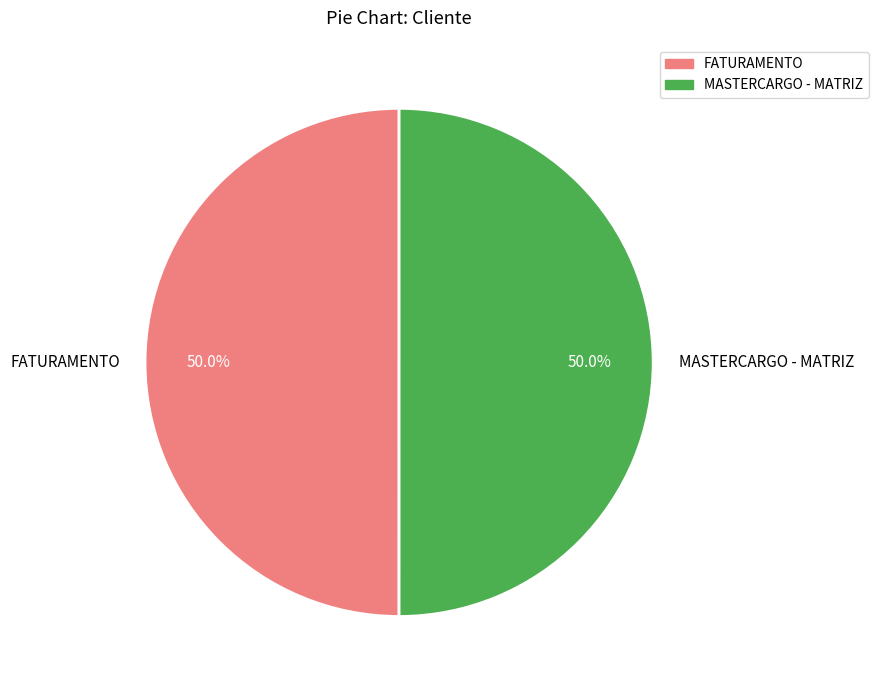

True or false: MASTERCARGO - MATRIZ accounts for 50% of the total.

True